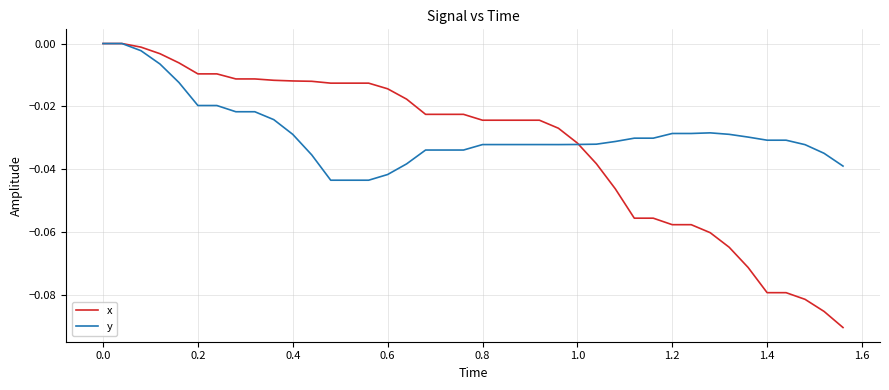

Which series has the largest total across all categories?

y